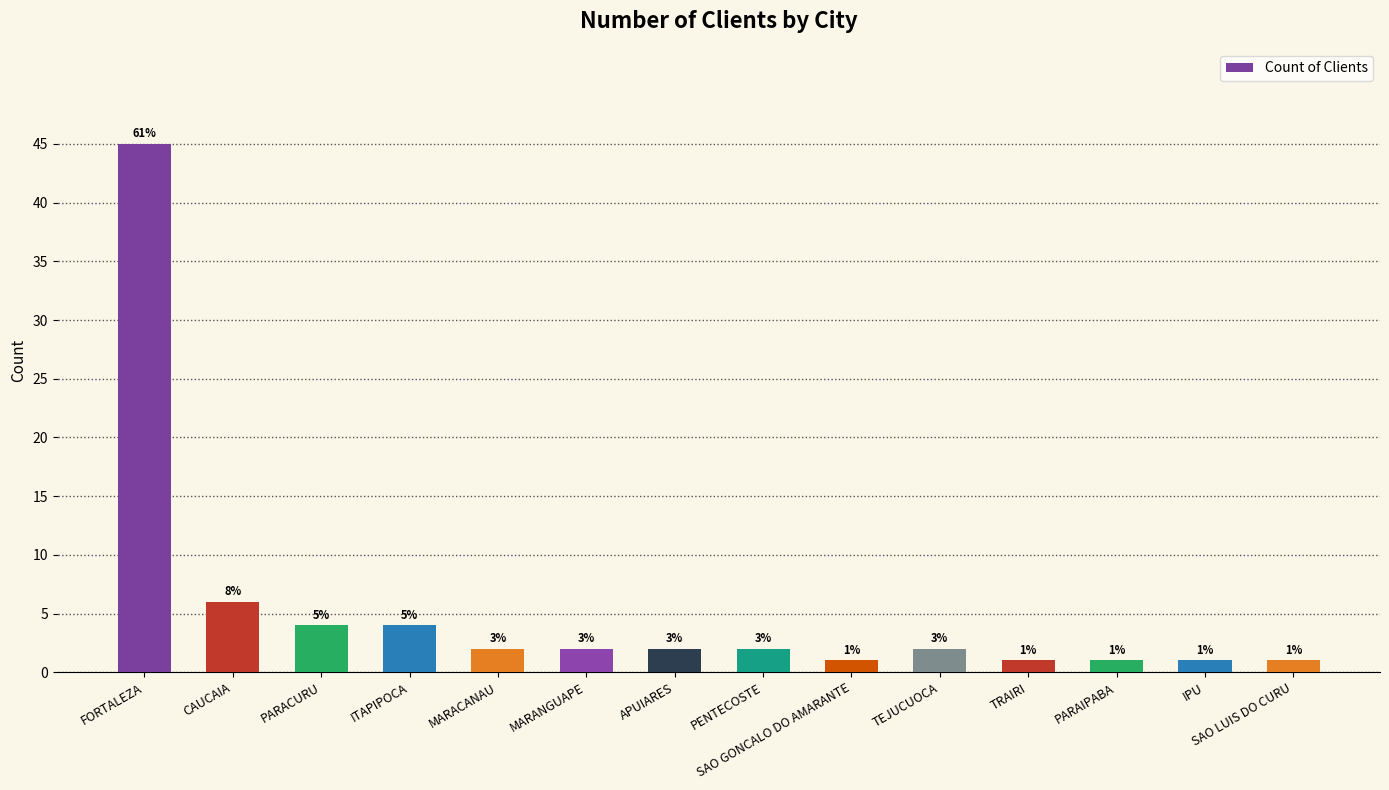

Does the chart contain any negative values?

No